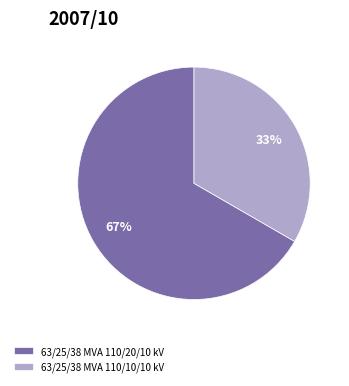

The 63/25/38 MVA 110/10/10 kV slice represents 26% of the pie. True or false?

False